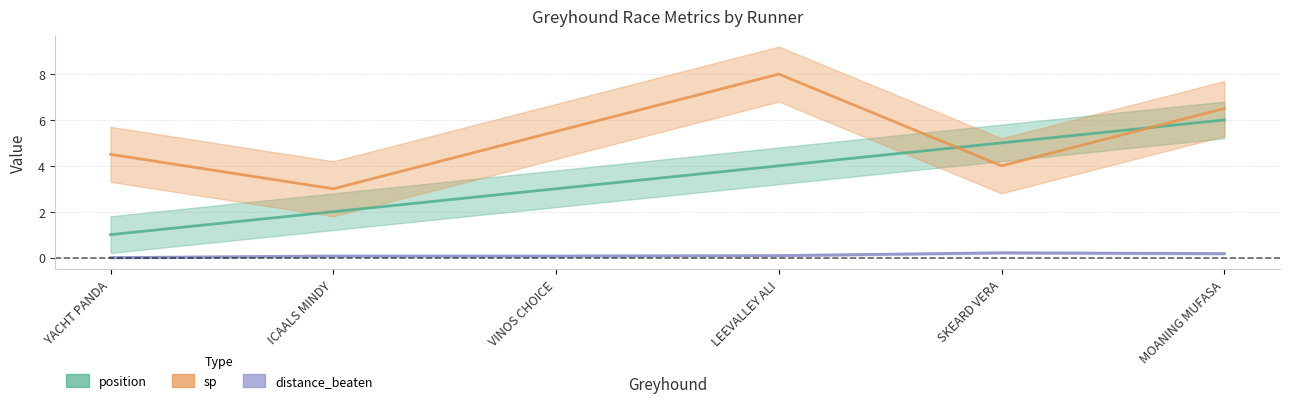

How many data points in position are less than 4?

3